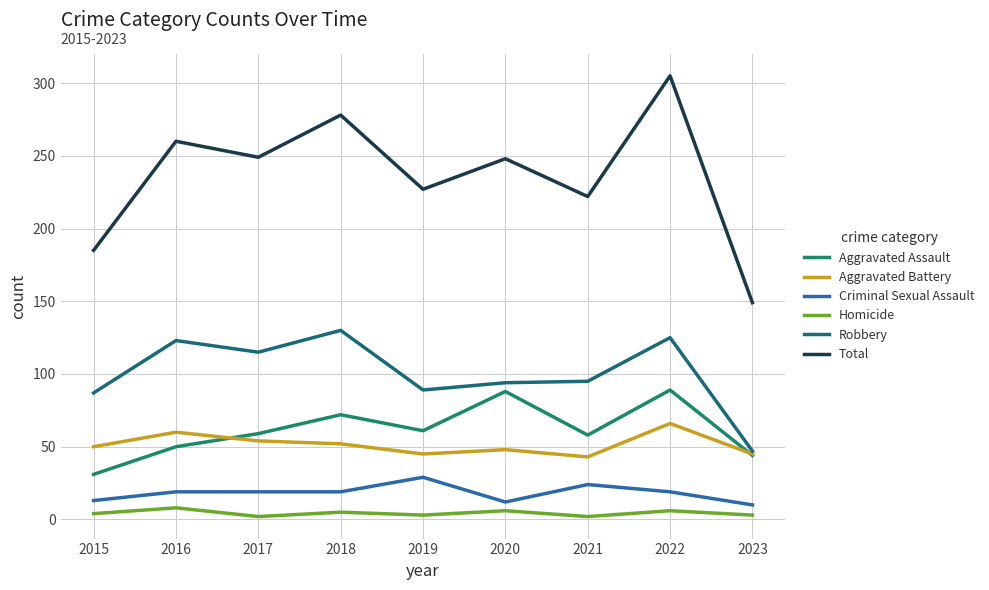

Which category has the lowest value across all series?

2017